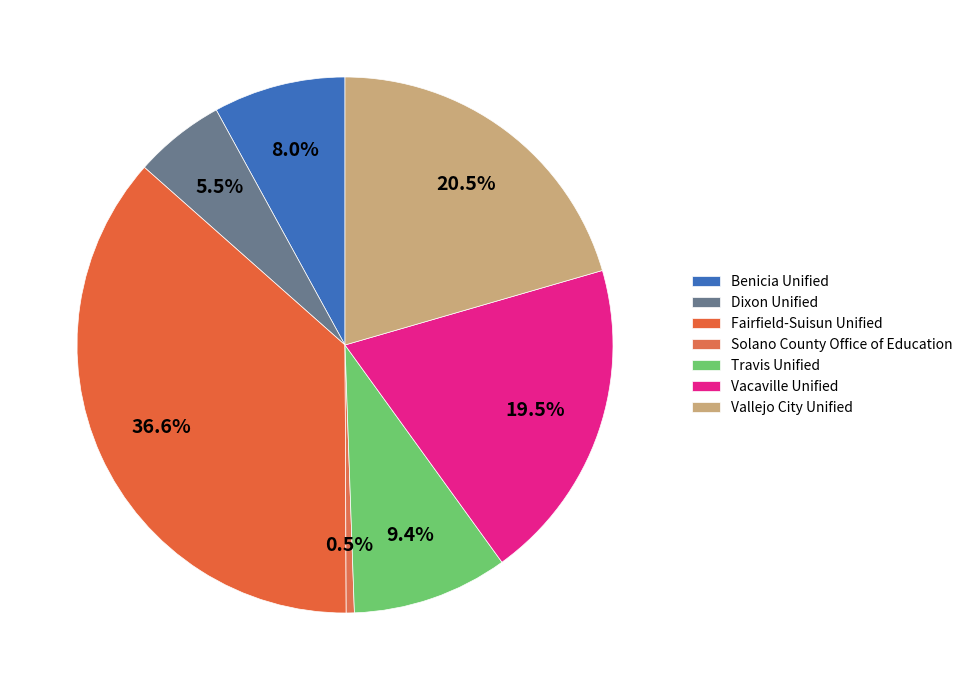

To the nearest percent, what percentage of the pie is Vallejo City Unified?

21%